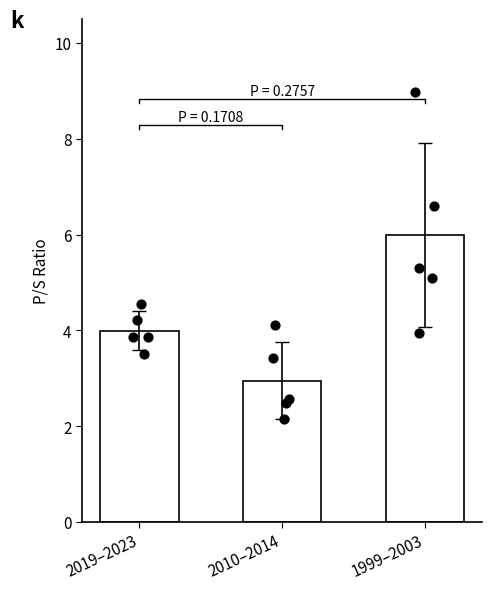

What is the change in value from 2019–2023 to 2010–2014?

-1.0